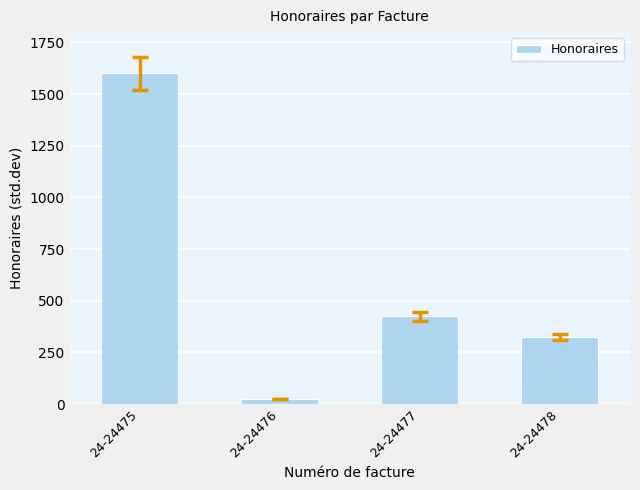

How many bars are there in total?

4